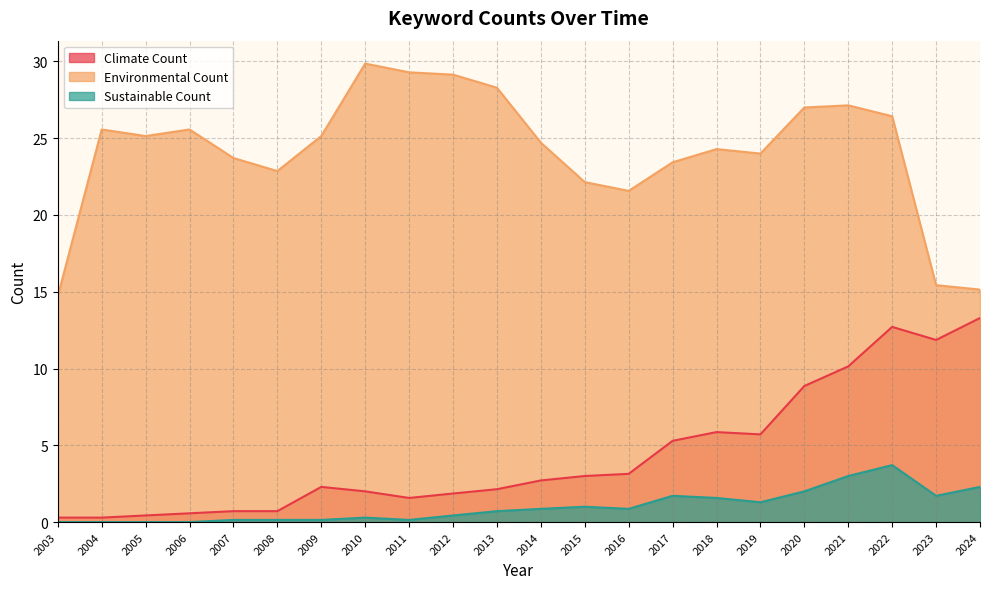

What is the sum of all Environmental Count values?

530.6